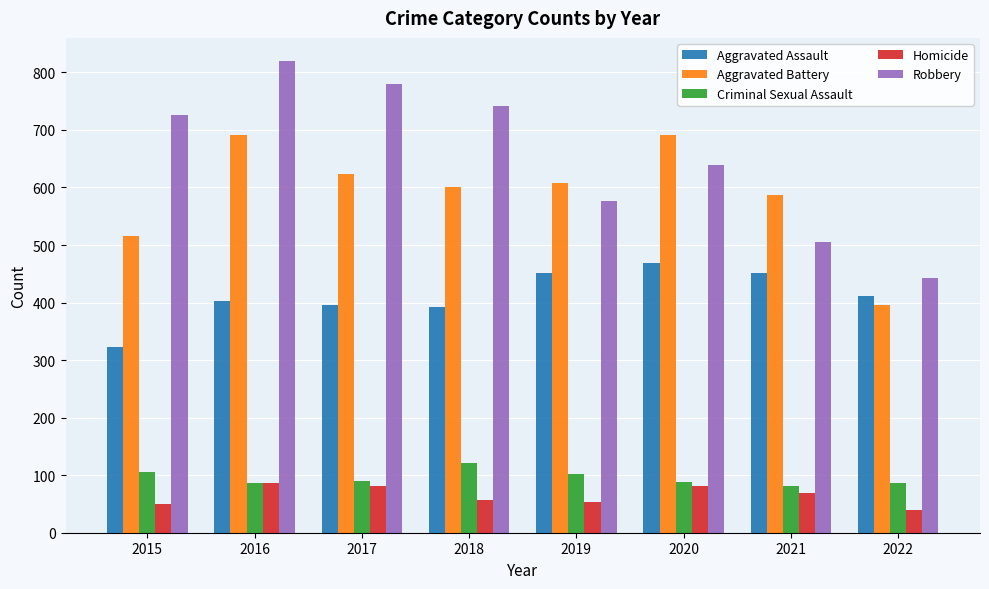

What is the difference between the highest and lowest values at 2017?

698